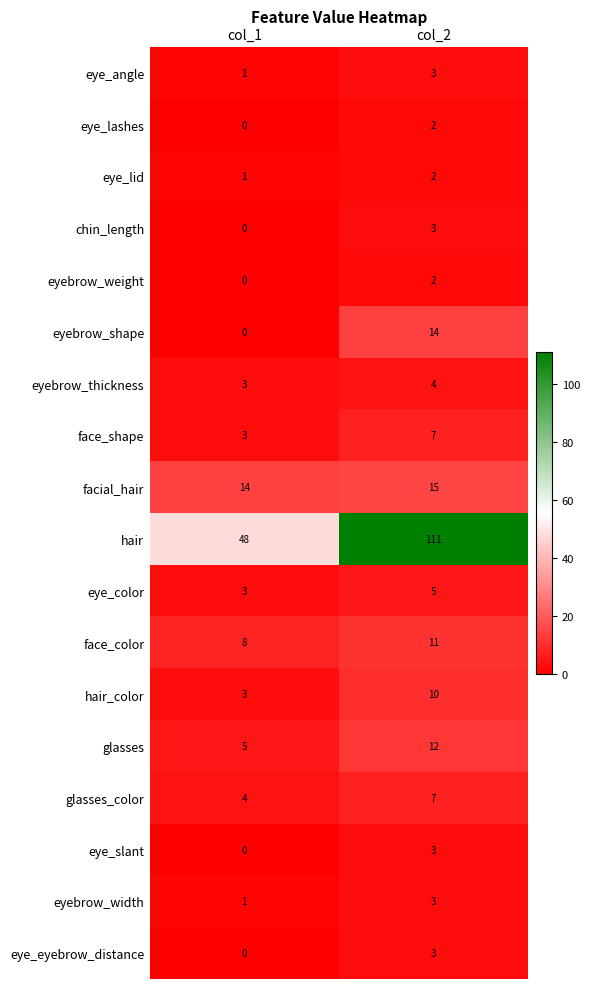

What is the sum of all facial_hair values?

29